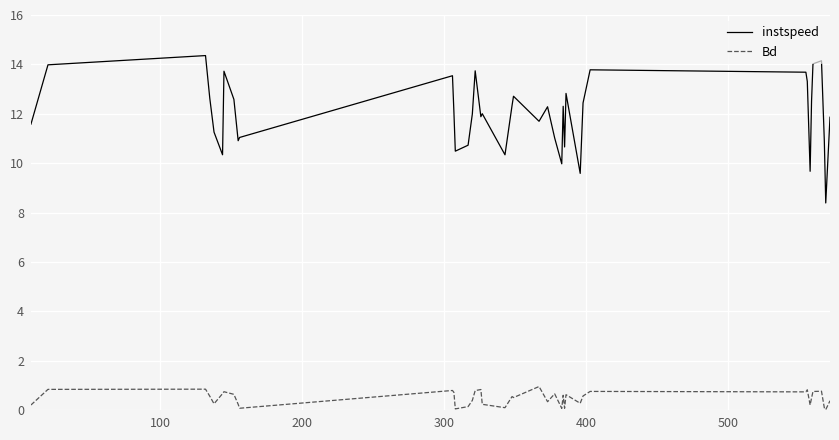

What is the difference between the maximum and minimum values in the instspeed series?

6.0